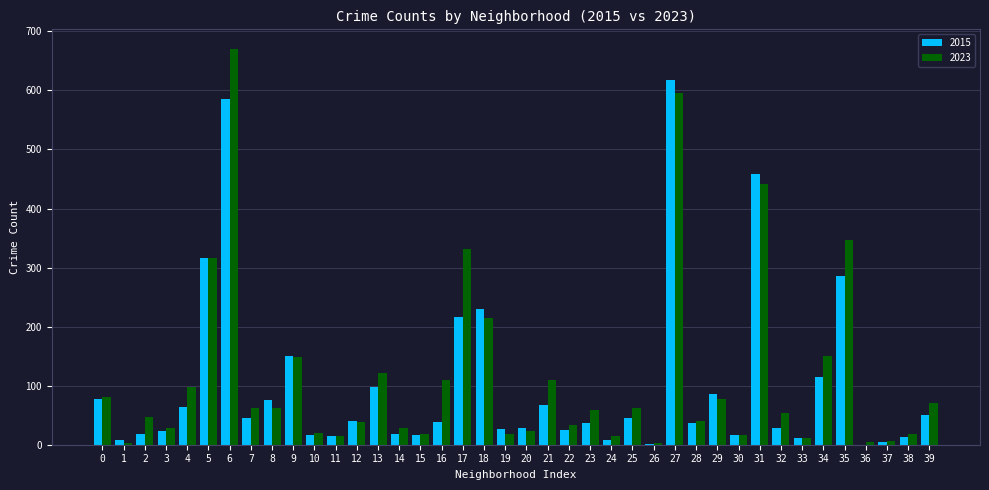

The value of 2015 at 32 is 29. True or false?

True